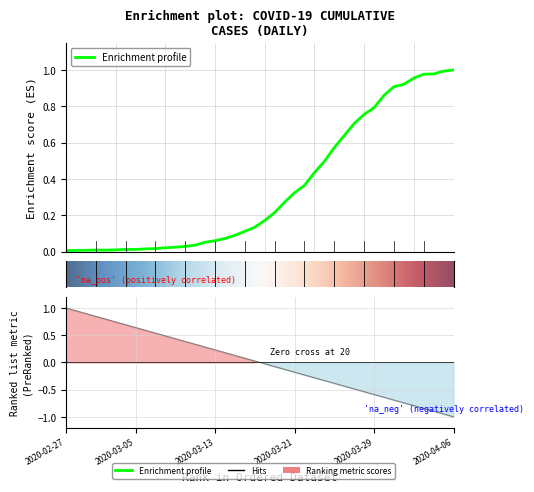

Reading right to left, extract all data points from this chart.

2020-04-06=1.0	2020-04-05=1.0	2020-04-04=1.0	2020-04-03=1.0	2020-04-02=1.0	2020-04-01=0.9	2020-03-31=0.9	2020-03-30=0.9	2020-03-29=0.8	2020-03-28=0.8	2020-03-27=0.7	2020-03-26=0.6	2020-03-25=0.6	2020-03-24=0.5	2020-03-23=0.4	2020-03-22=0.4	2020-03-21=0.3	2020-03-20=0.3	2020-03-19=0.2	2020-03-18=0.2	2020-03-17=0.1	2020-03-16=0.1	2020-03-15=0.1	2020-03-14=0.1	2020-03-13=0.1	2020-03-12=0.1	2020-03-11=0.0	2020-03-10=0.0	2020-03-09=0.0	2020-03-08=0.0	2020-03-07=0.0	2020-03-06=0.0	2020-03-05=0.0	2020-03-04=0.0	2020-03-03=0.0	2020-03-02=0.0	2020-03-01=0.0	2020-02-29=0.0	2020-02-28=0.0	2020-02-27=0.0